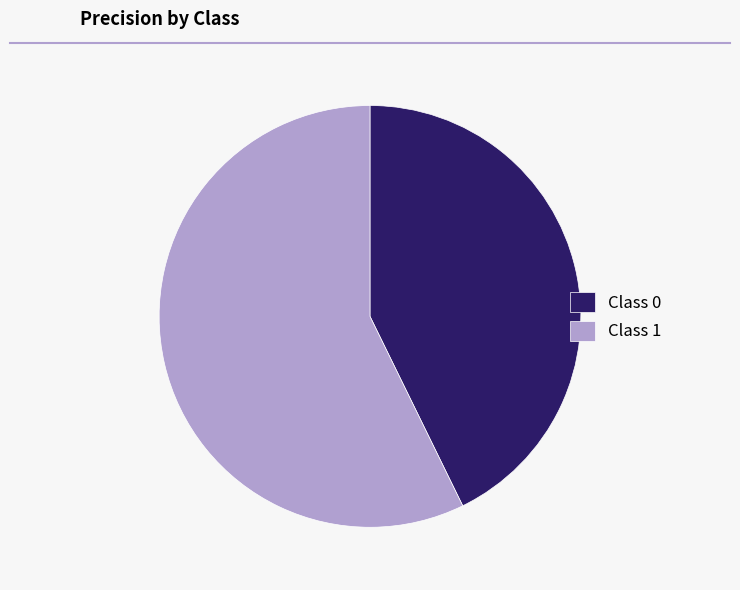

What is the largest slice in the pie chart?

Class 1